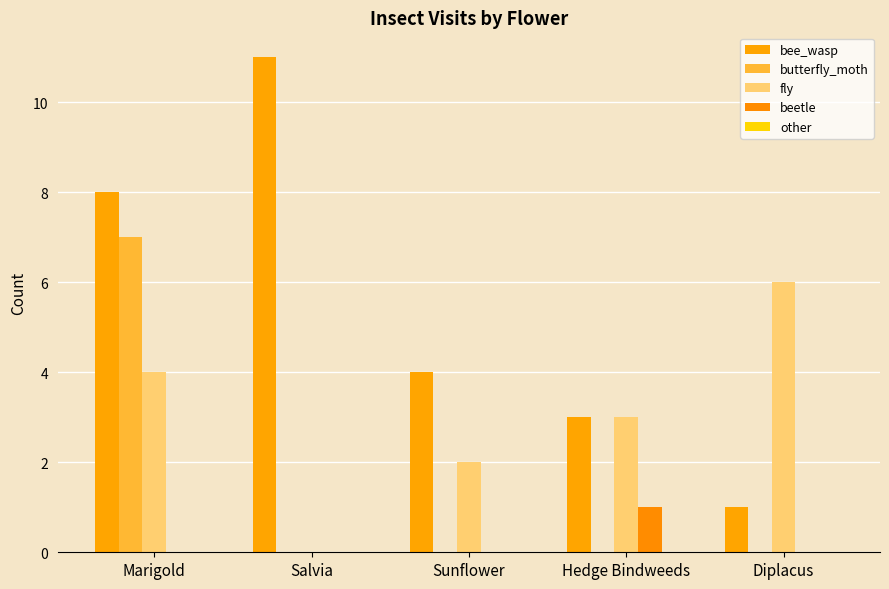

The value of bee_wasp at Marigold is 12. True or false?

False